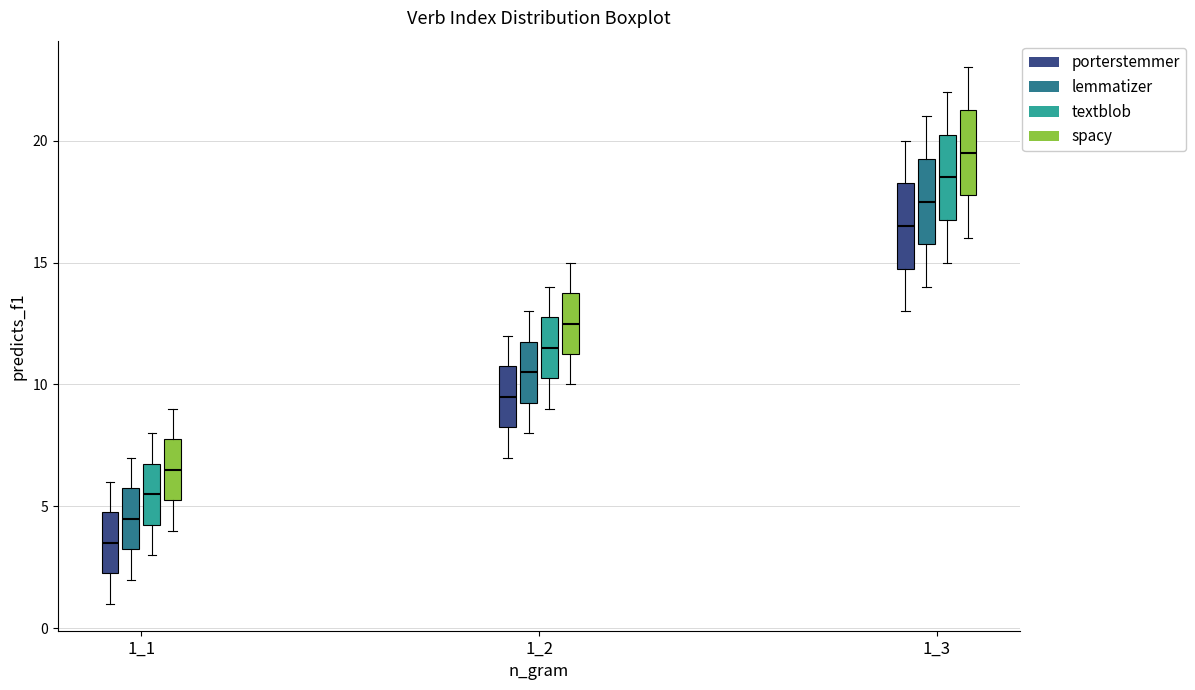

Where does the upper whisker of the box for 1_1 (porterstemmer) end on the y-axis? The values are not printed on the chart, so give them approximately, as read against the axis.

6.0